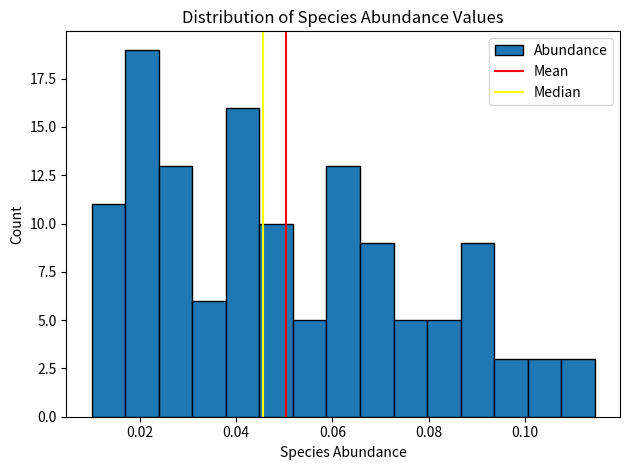

Around what value on the x-axis is the tallest bar? Give the approximate position of its centre, as read against the axis.

0.020